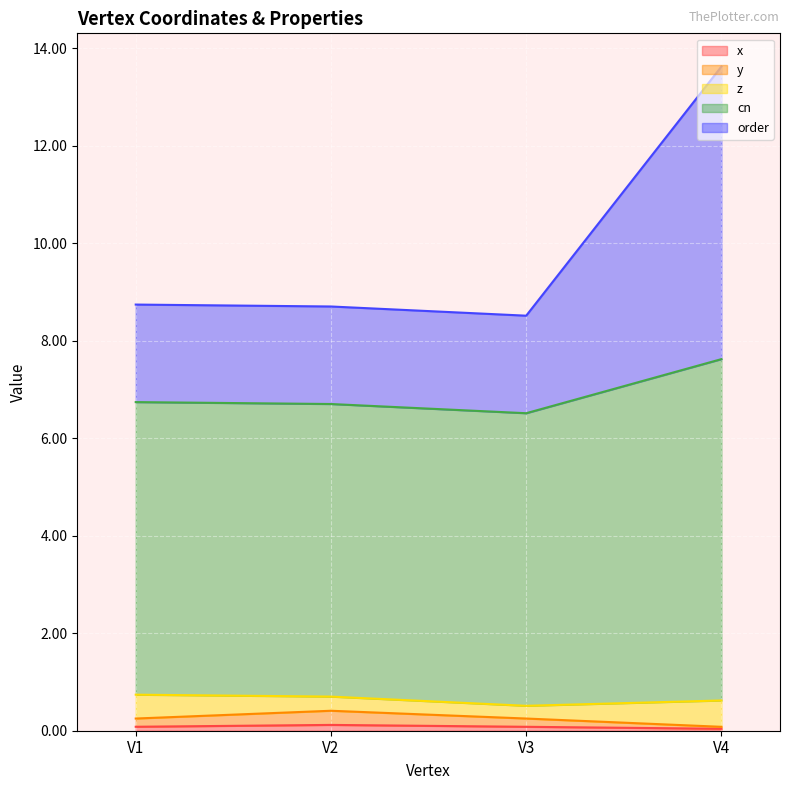

At which category is the sum across all series the highest?

V4